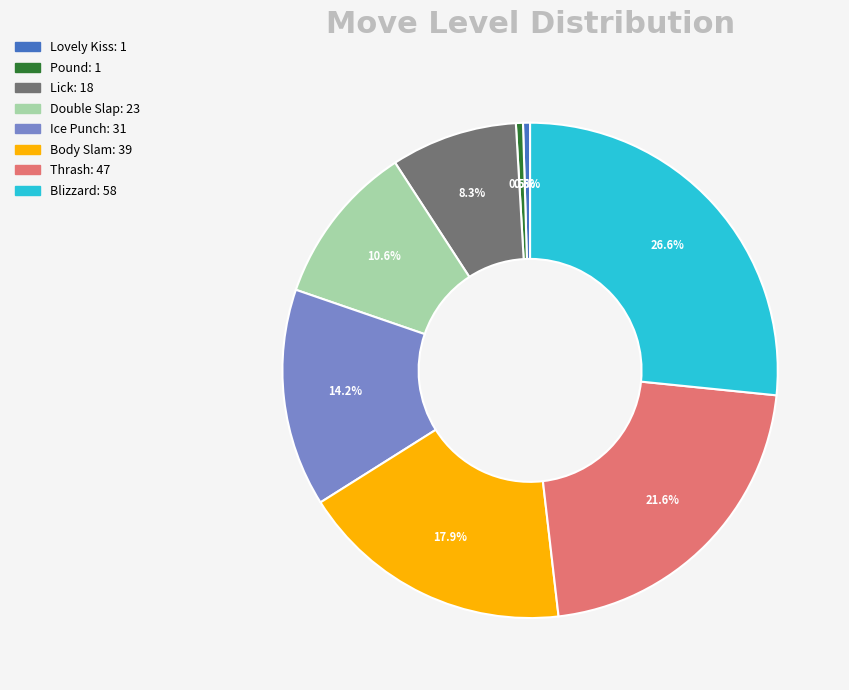

Combined, do Blizzard and Lovely Kiss account for over 50%?

No